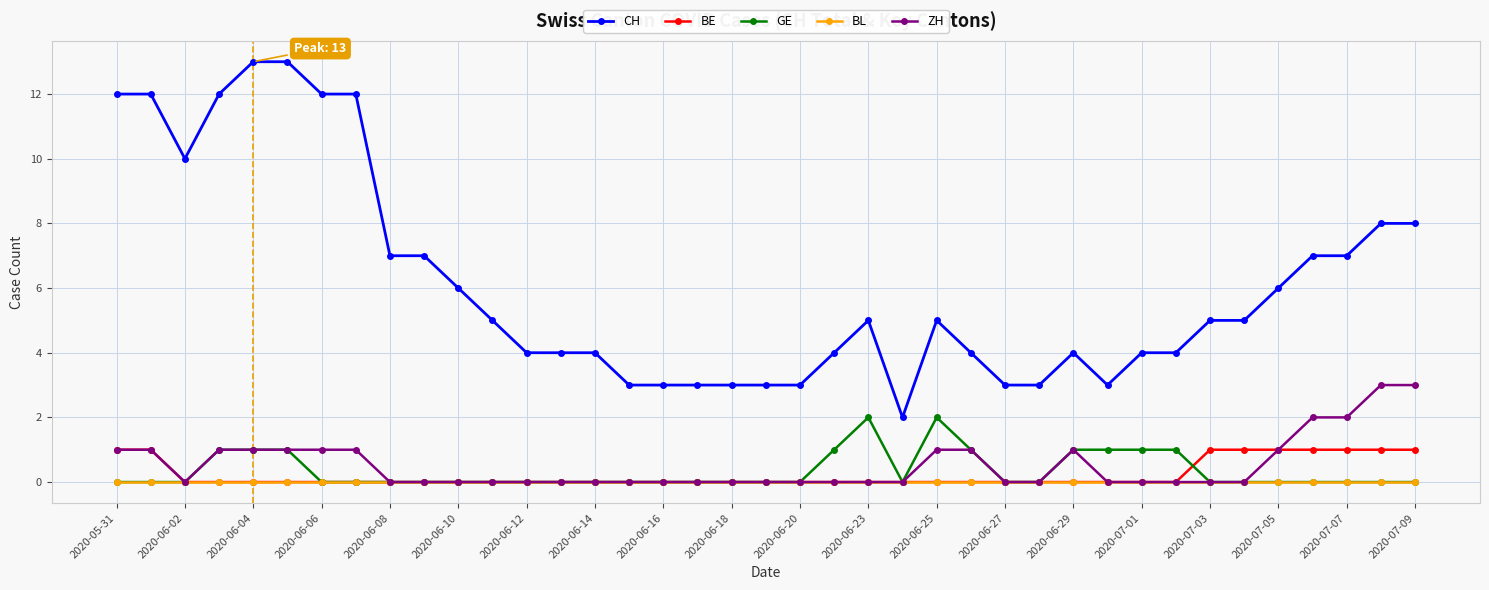

What is the maximum value shown in the chart?

13